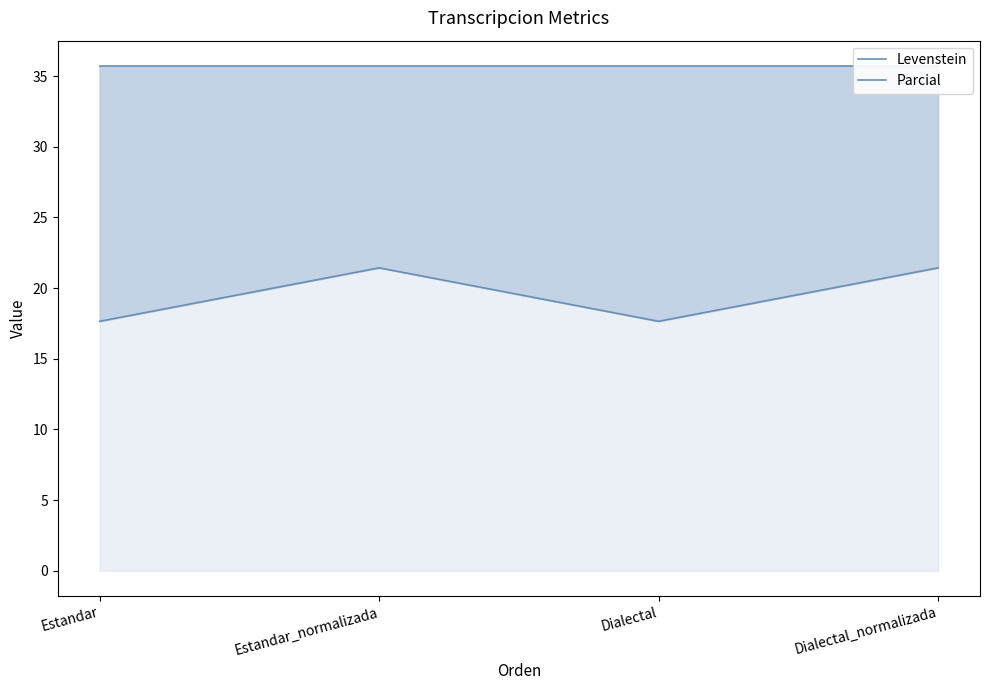

Reading left to right, extract all data points from this chart.

Levenstein: 17.6	21.4	17.6	21.4
Parcial: 35.7	35.7	35.7	35.7